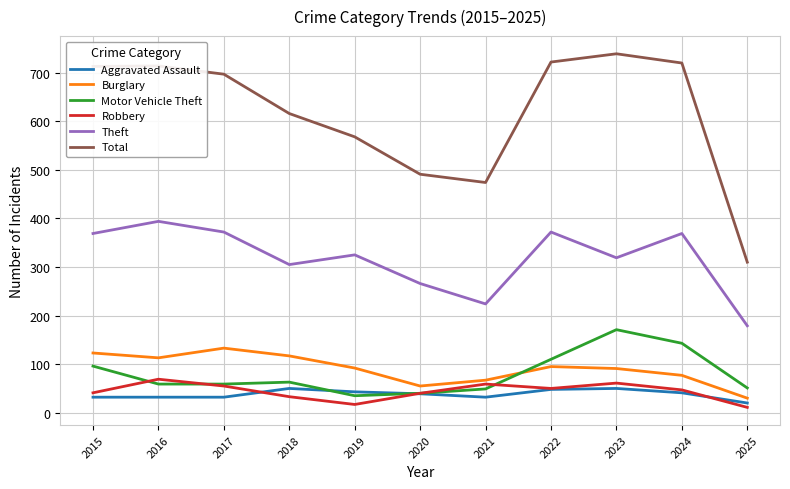

At how many categories does at least one series exceed 382?

10